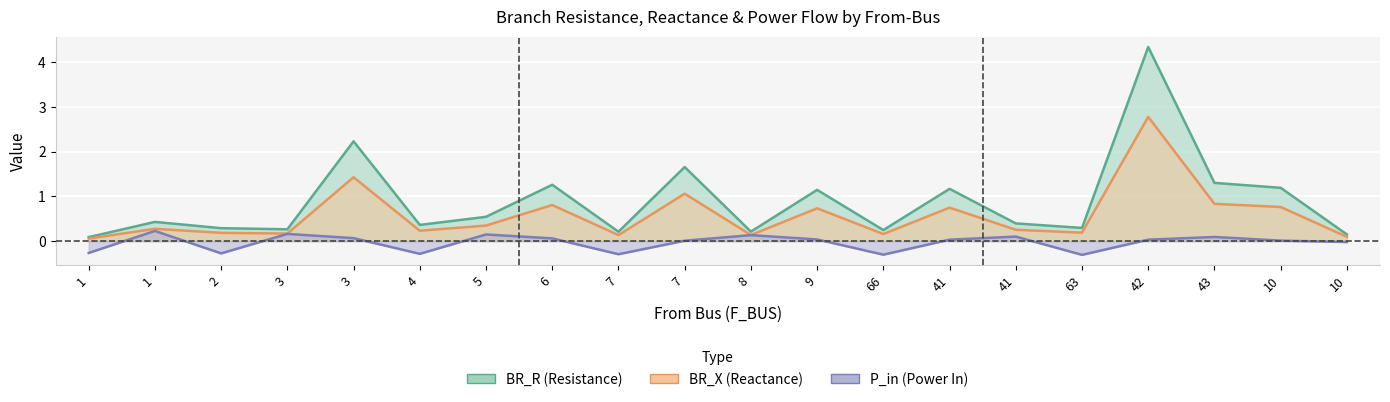

True or false: P_in has a value of -0.1 at 63.

False